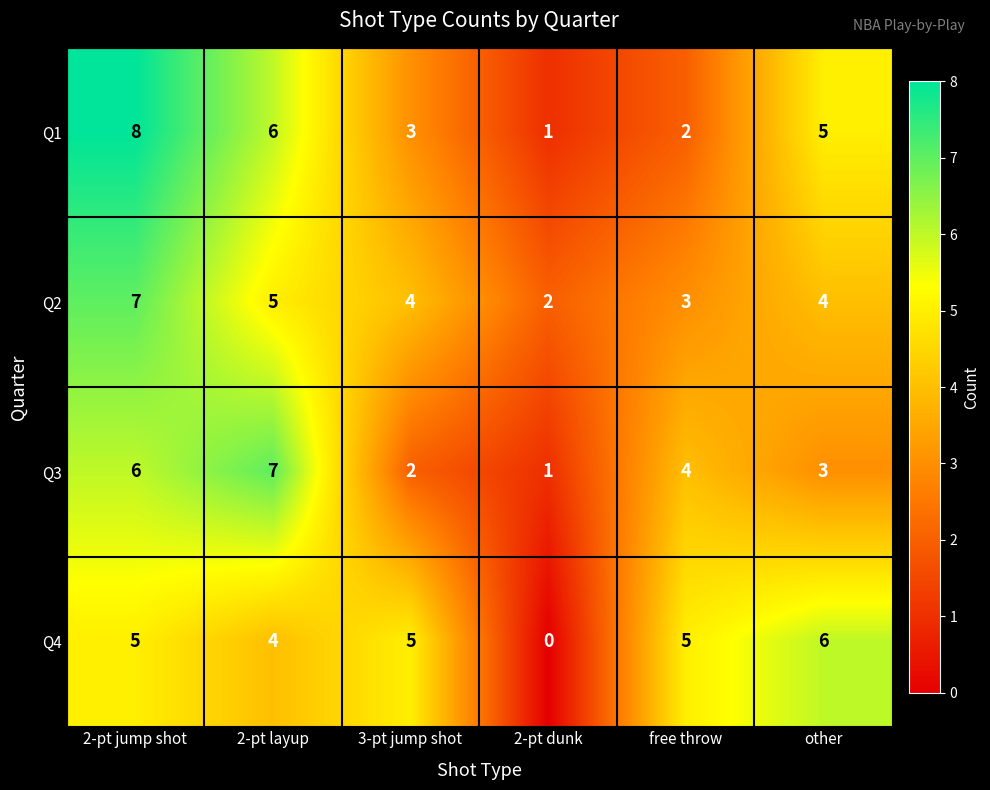

What is the total value across all series at 2-pt layup?

22